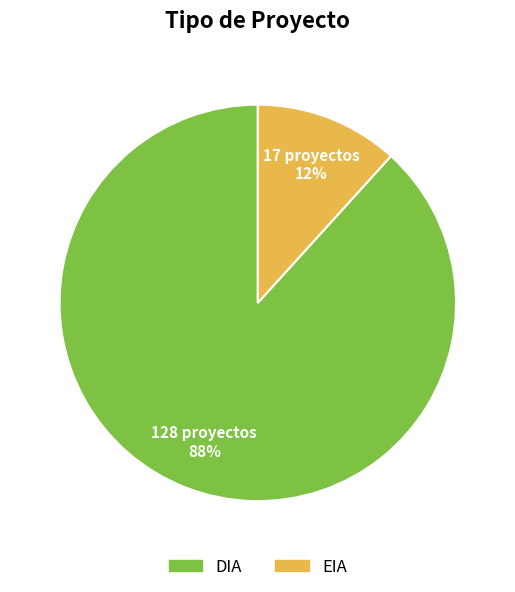

How many segments does this pie chart have?

2